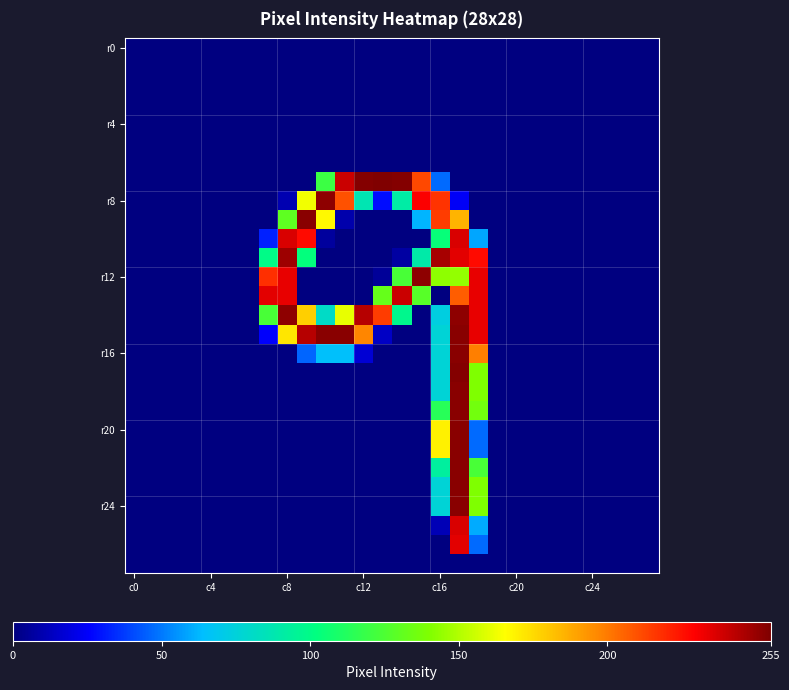

Count the number of data series in this chart.

28